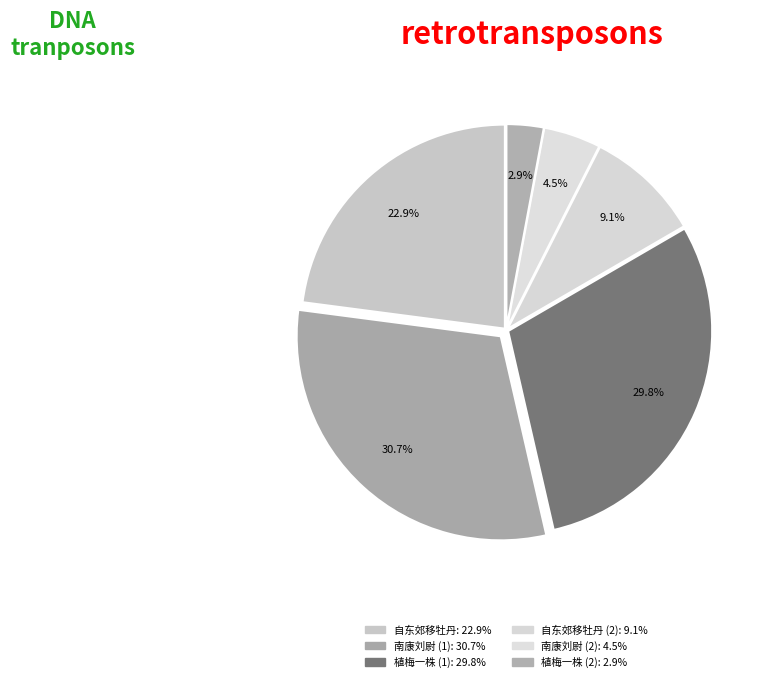

To the nearest percent, what is the difference between the largest and smallest slice percentages?

28%